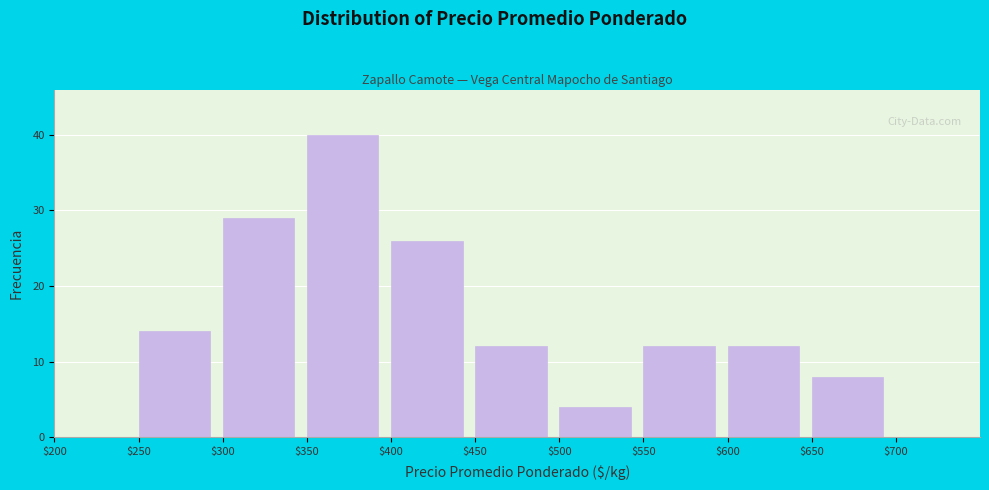

Reading left to right, list every bar in this chart as the range it spans on the x-axis followed by its height. The values are not printed on the chart, so give them approximately, as read against the axis.

200 to 250: 0
250 to 300: 14
300 to 350: 29
350 to 400: 40
400 to 450: 26
450 to 500: 12
500 to 550: 4
550 to 600: 12
600 to 650: 12
650 to 700: 8
700 to 750: 0